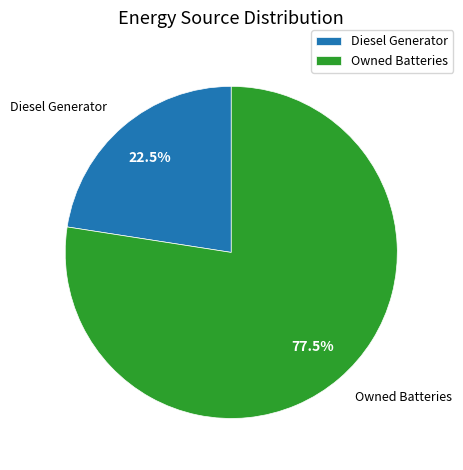

Rank the categories by value from lowest to highest.

Diesel Generator, Owned Batteries